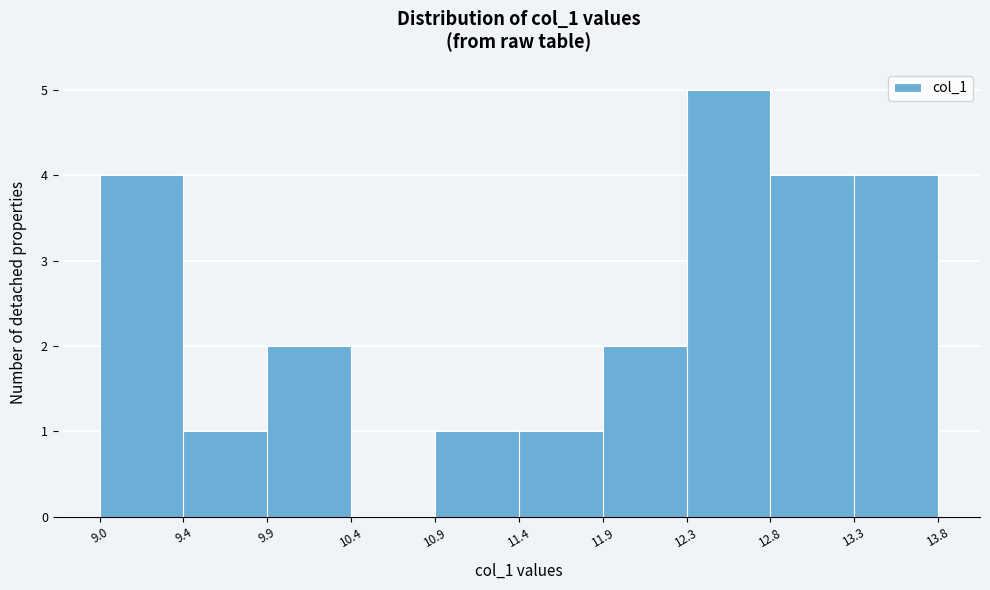

Over which range of the x-axis is the bar tallest?

12.3 to 12.8